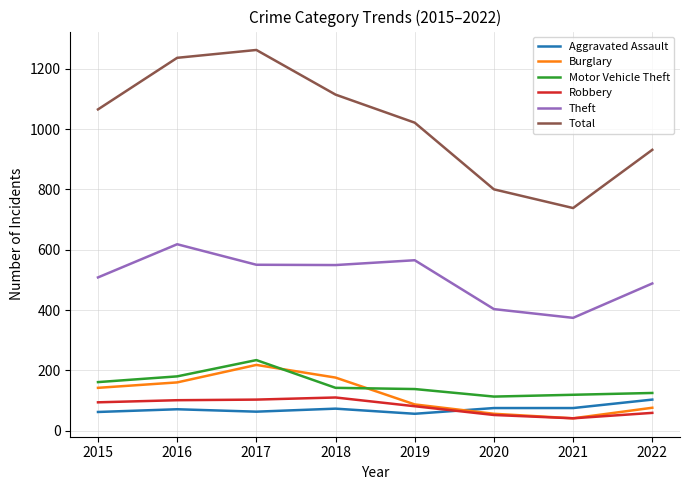

Between 2015 and 2016, which series saw the biggest shift?

Total